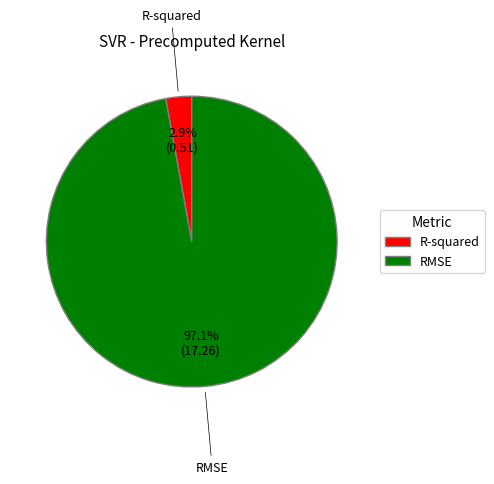

To the nearest percent, what is the average slice percentage?

50%